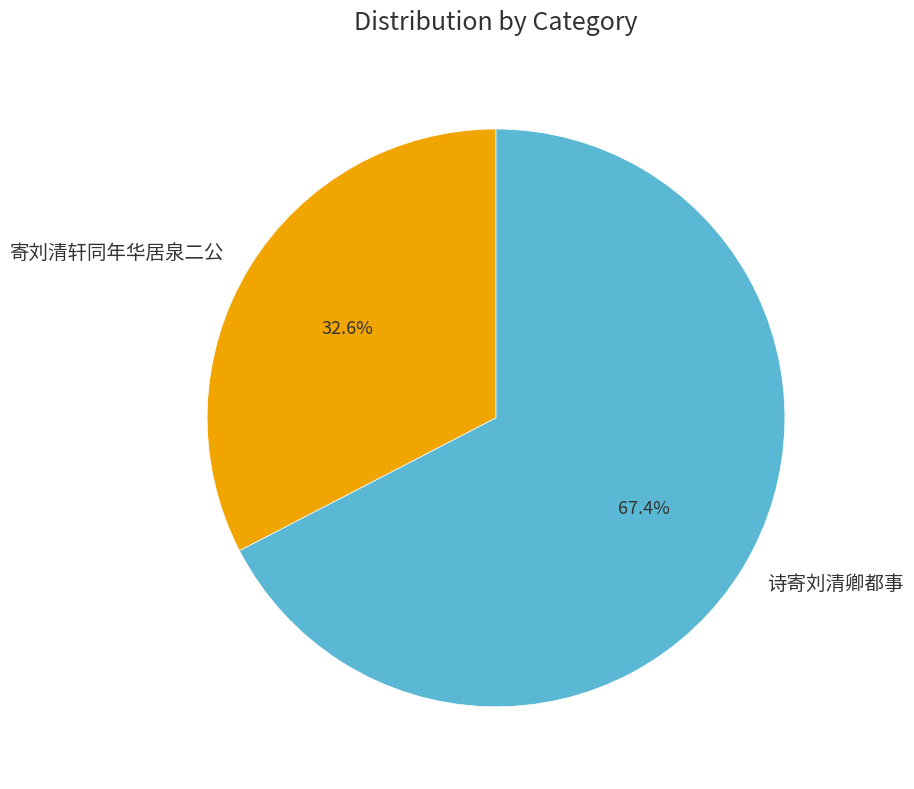

To the nearest percent, what is the average slice percentage?

50%